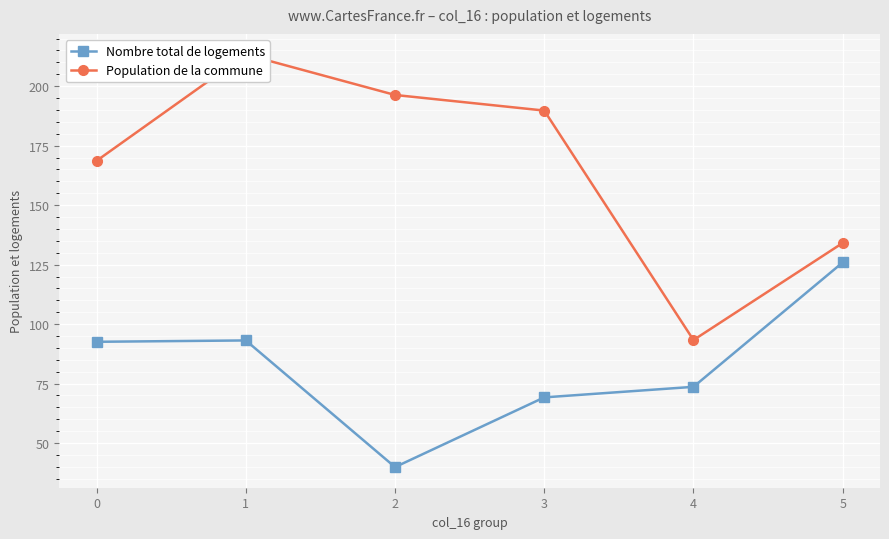

Which category has the lowest value in the Population de la commune series?

4